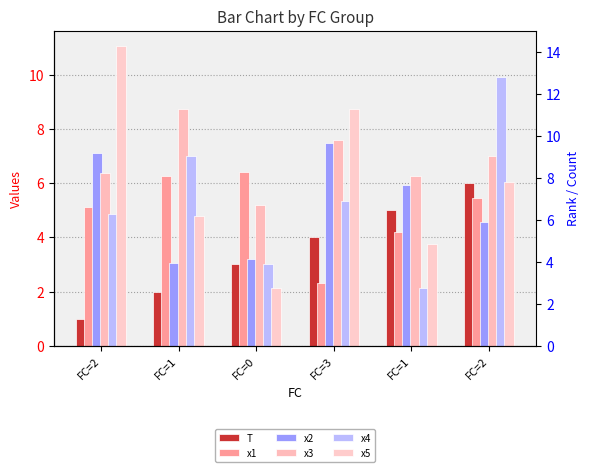

Is it true that x1 equals 5.1 at FC=2?

True